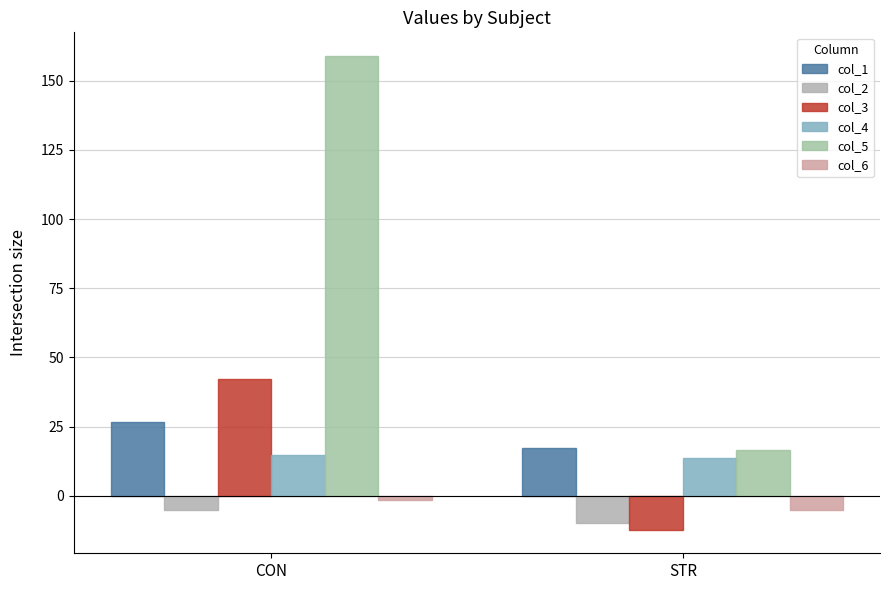

Count the number of data series in this chart.

6